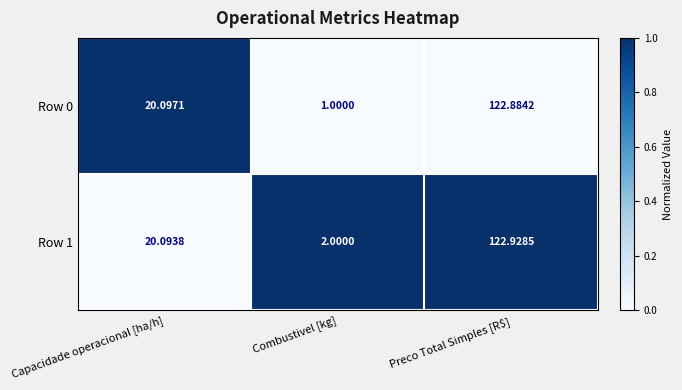

At which category is the sum across all series the highest?

Preco Total Simples [R$]